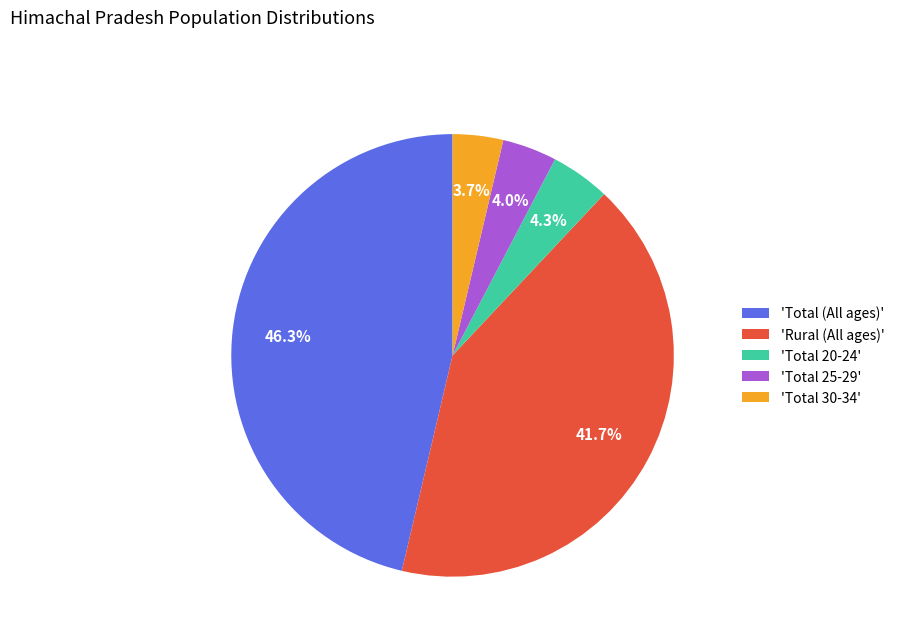

What percentage is NOT represented by 'Total 20-24'?

95.7%